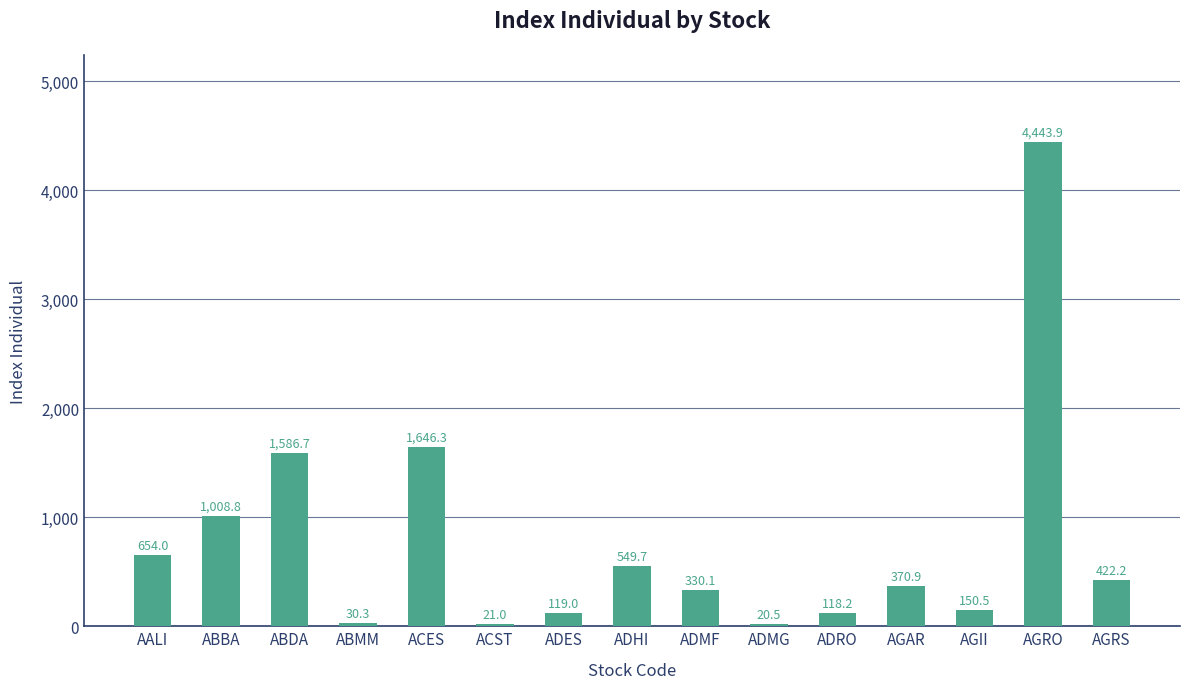

Which label corresponds to the largest value in the chart?

AGRO